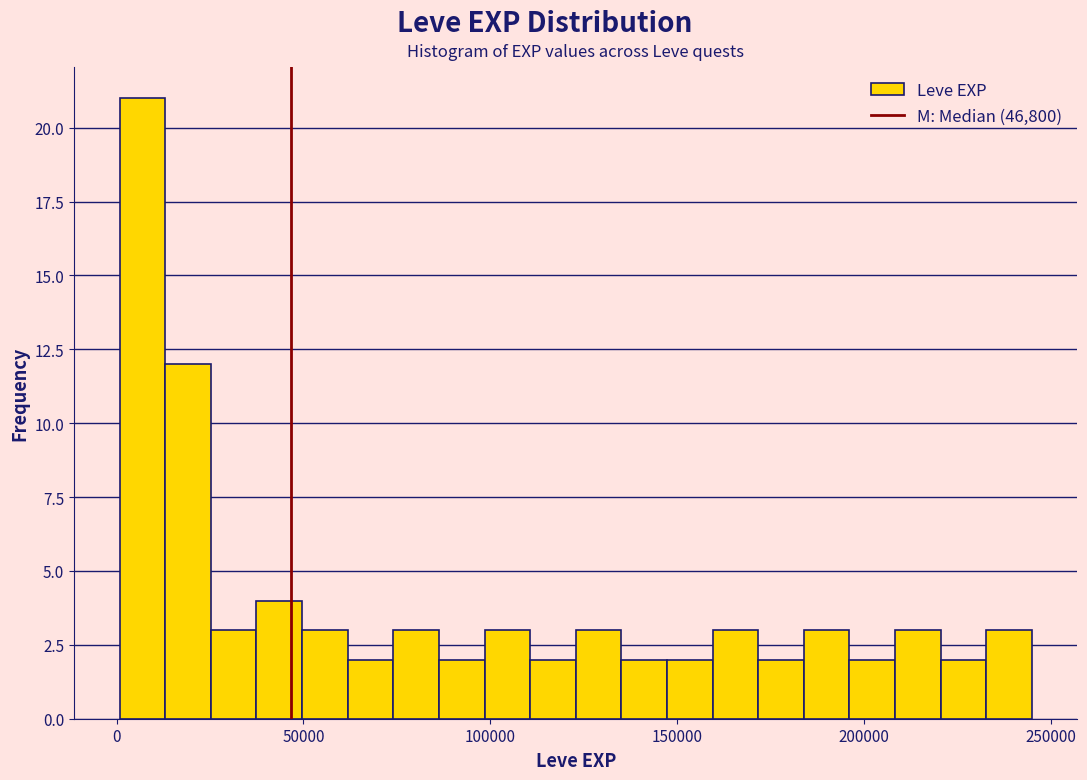

Around what value on the x-axis is the tallest bar? Give the approximate position of its centre, as read against the axis.

5000